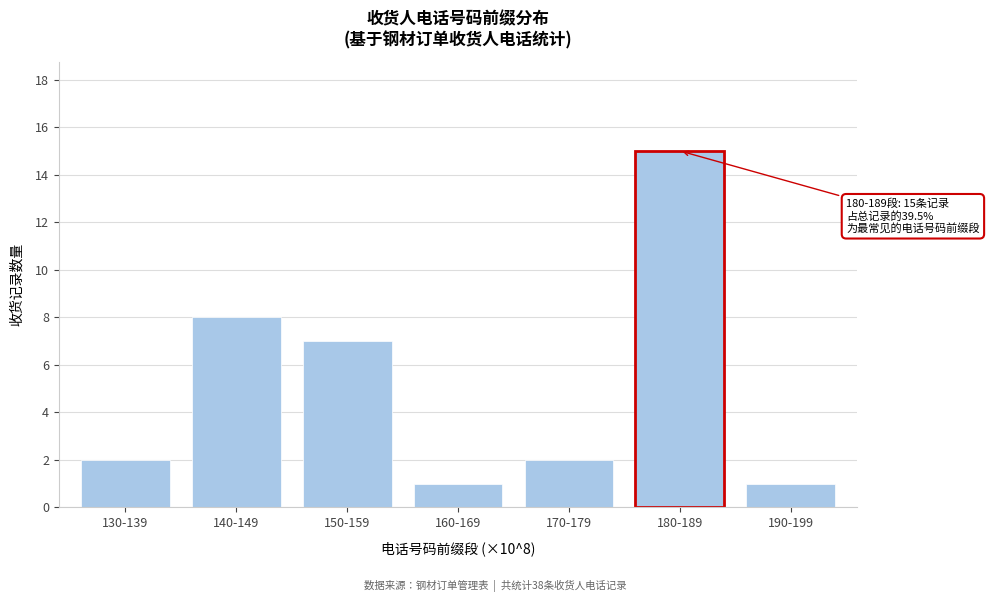

Reading left to right, transcribe all the data shown in this chart.

2	8	7	1	2	15	1